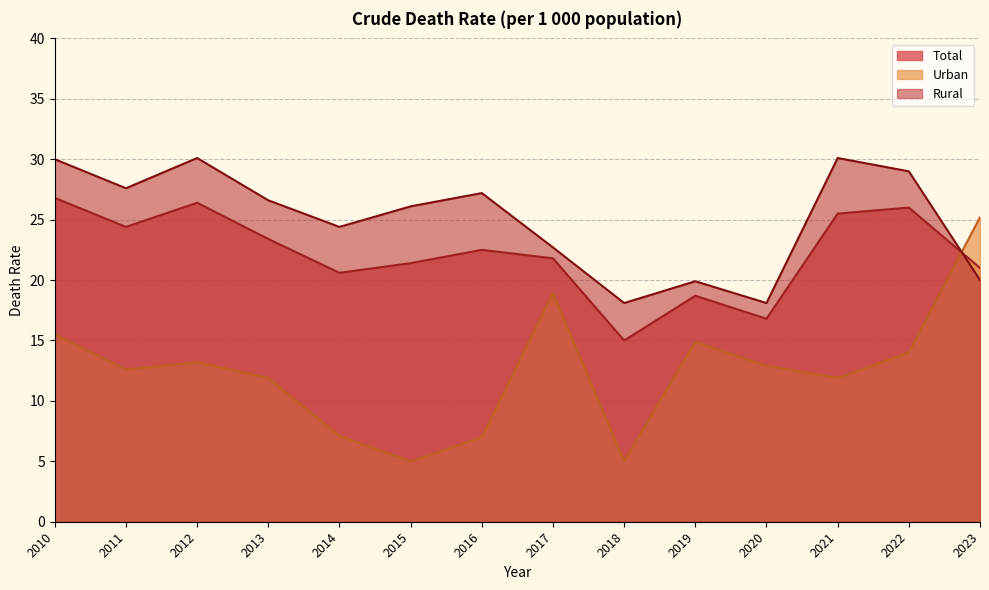

What is the minimum value for Rural?

18.1